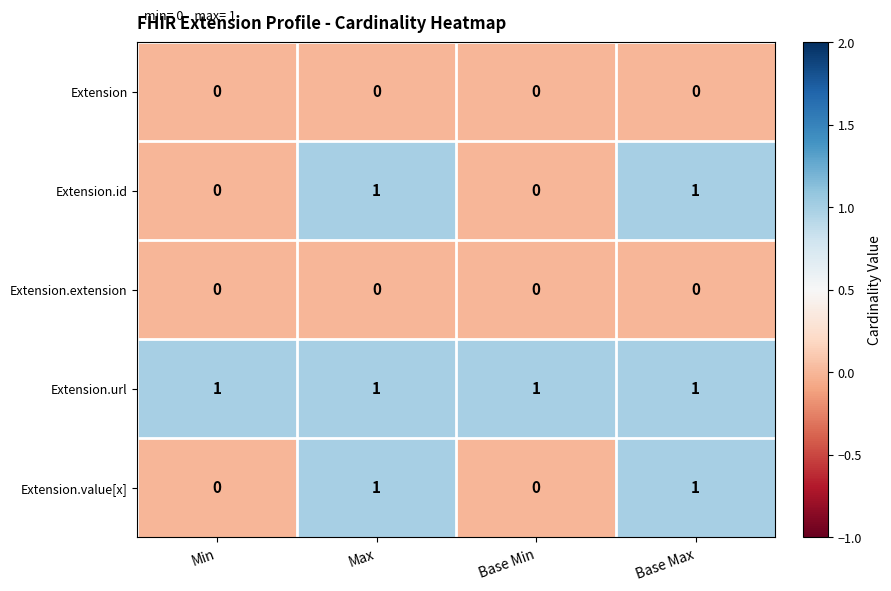

True or false: Extension.id has a value of 0 at Min.

True